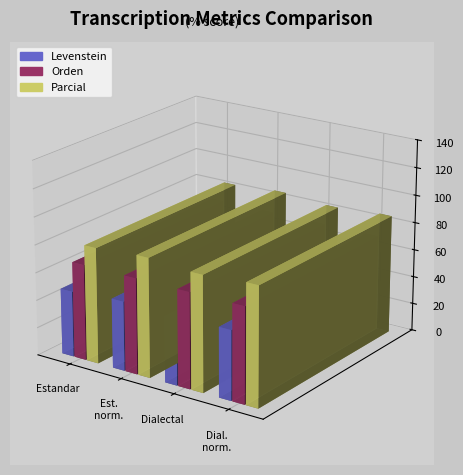

List the series in order of their overall mean, lowest first.

Levenstein, Orden, Parcial